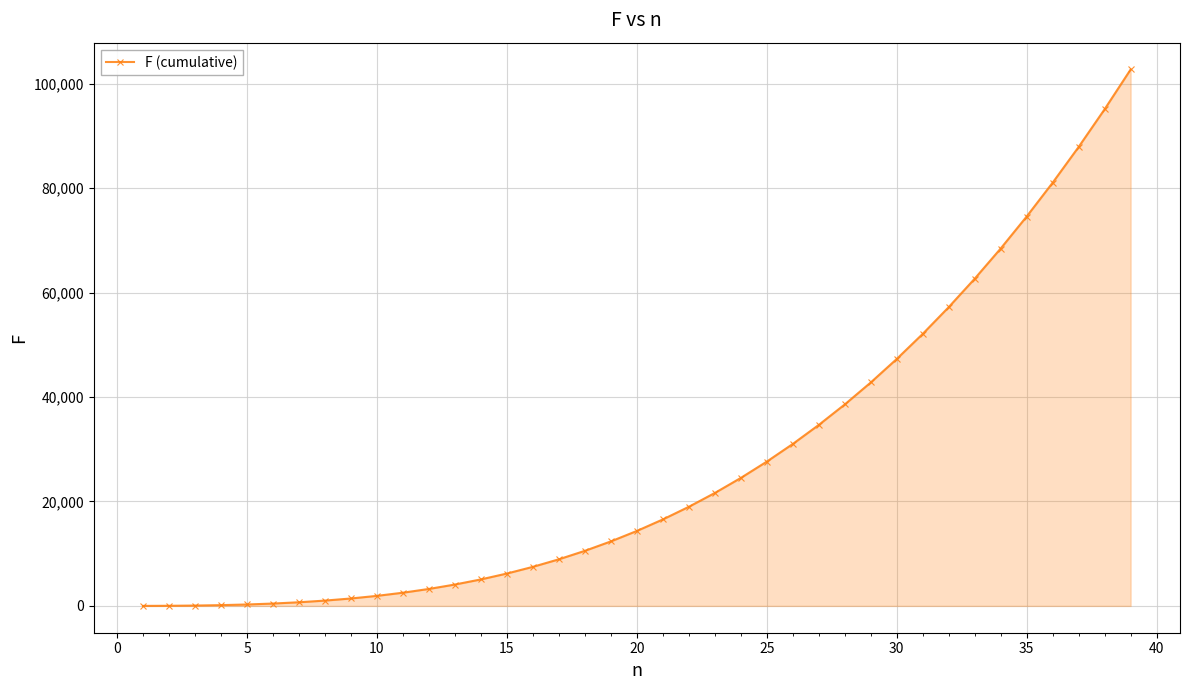

How many categories are shown in the chart?

39